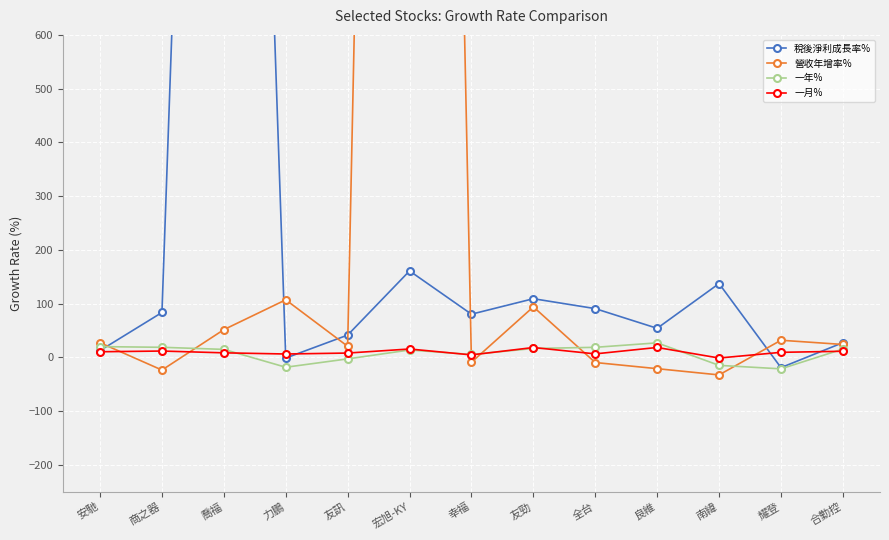

True or false: 營收年增率% has a value of 150.6 at 友勁.

False